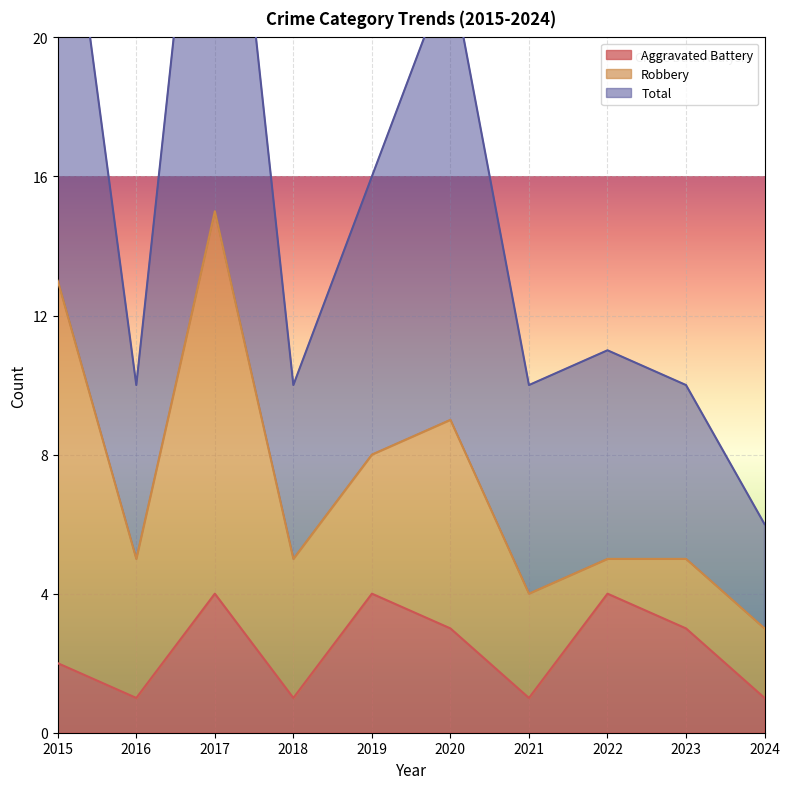

What is the approximate value of Aggravated Battery at 2016?

1